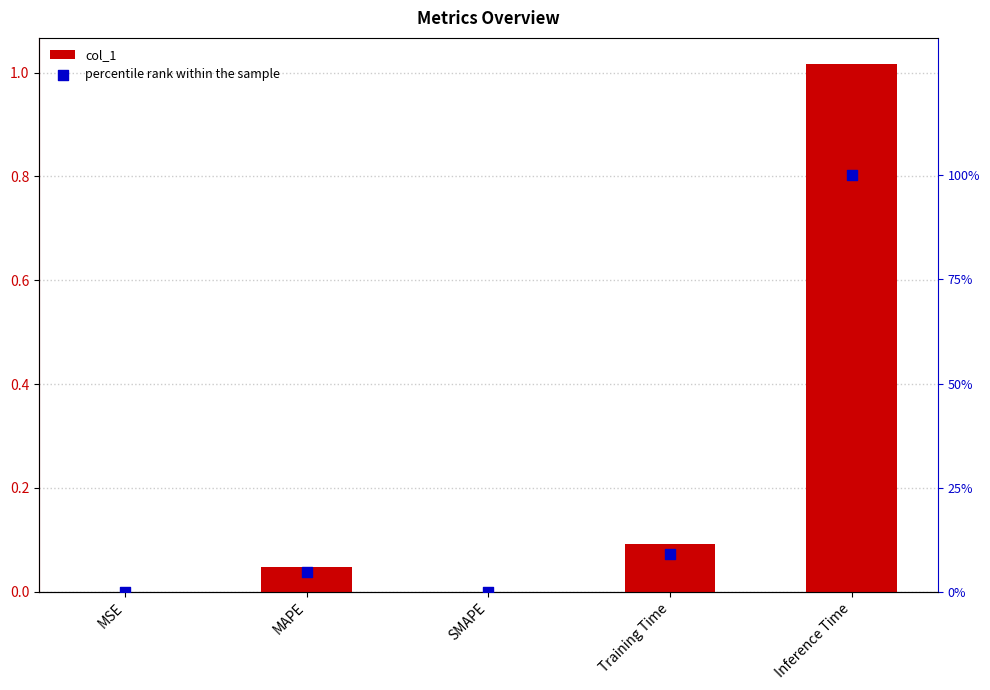

At which category is the sum across all series the highest?

Inference Time